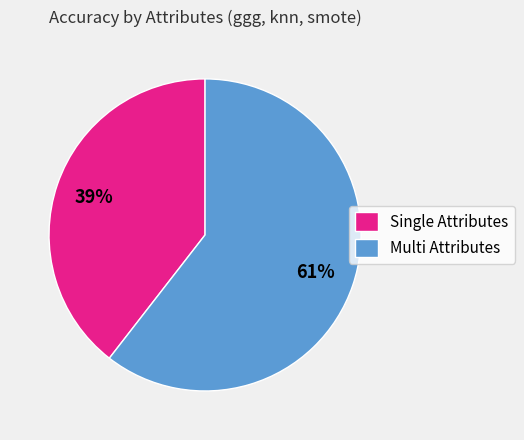

Is the sum of Multi Attributes and Single Attributes greater than half?

Yes